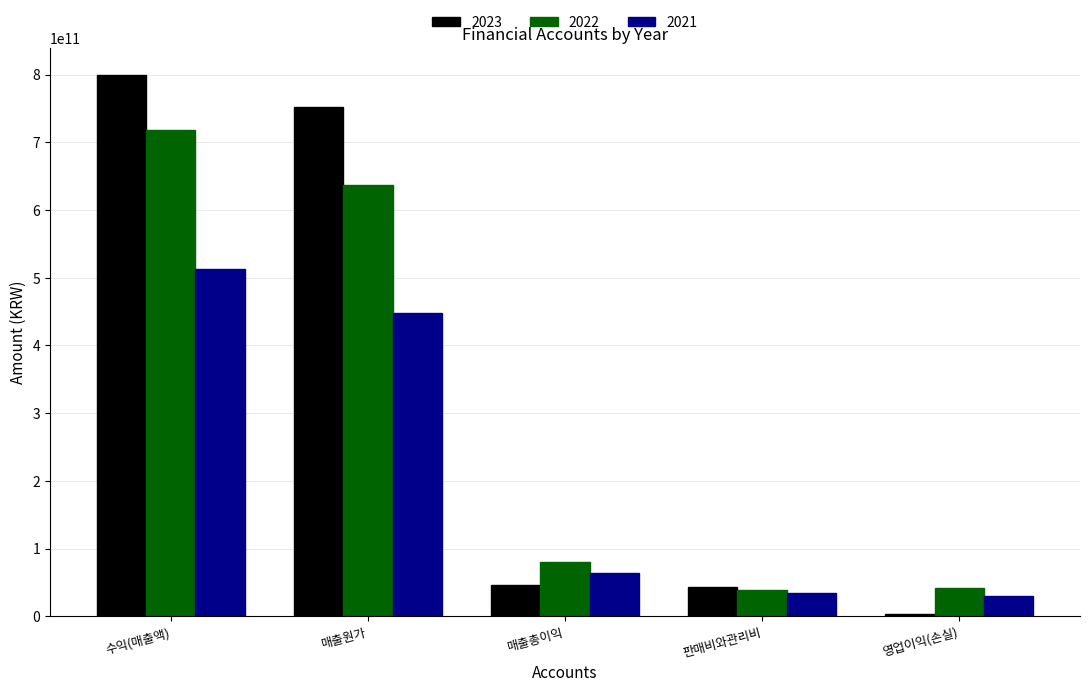

Which label corresponds to the smallest value in the chart?

영업이익(손실)